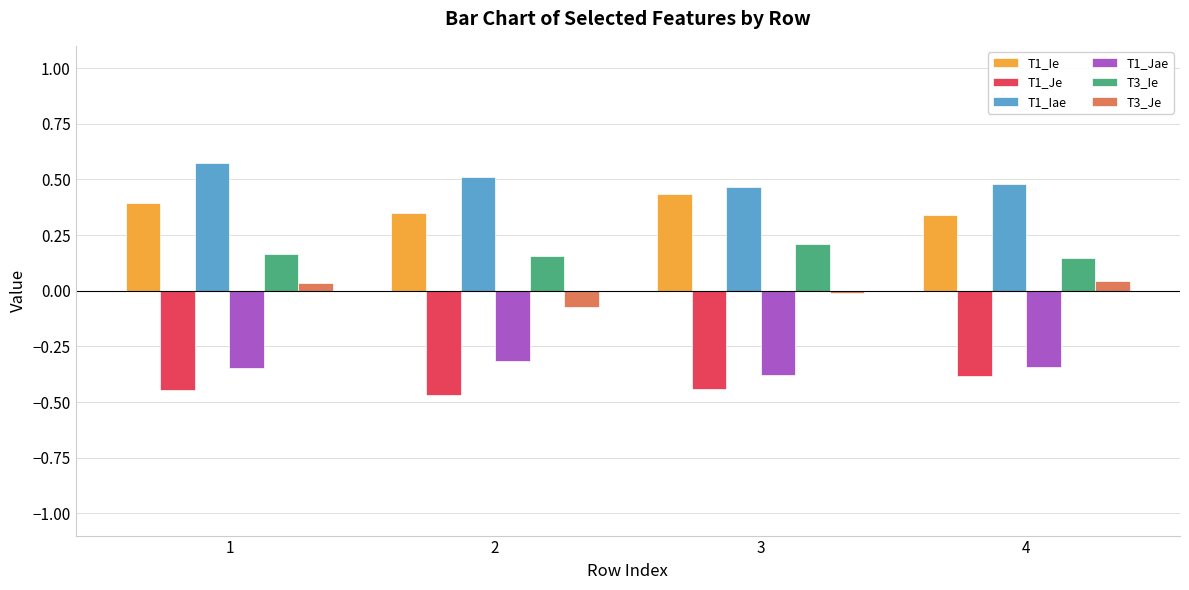

How many groups of bars are there?

4